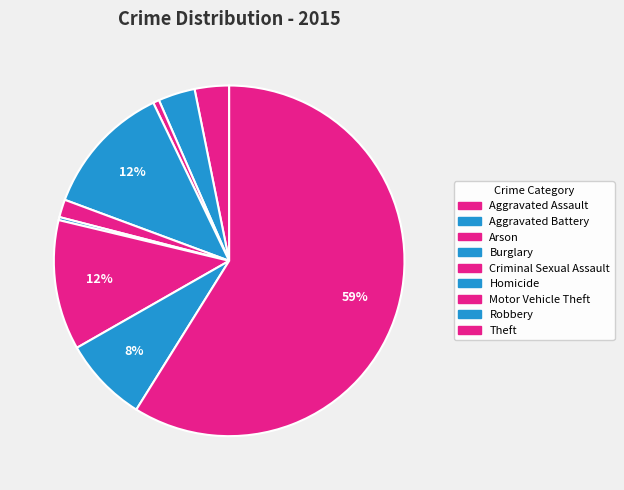

Count the number of slices in the pie.

9